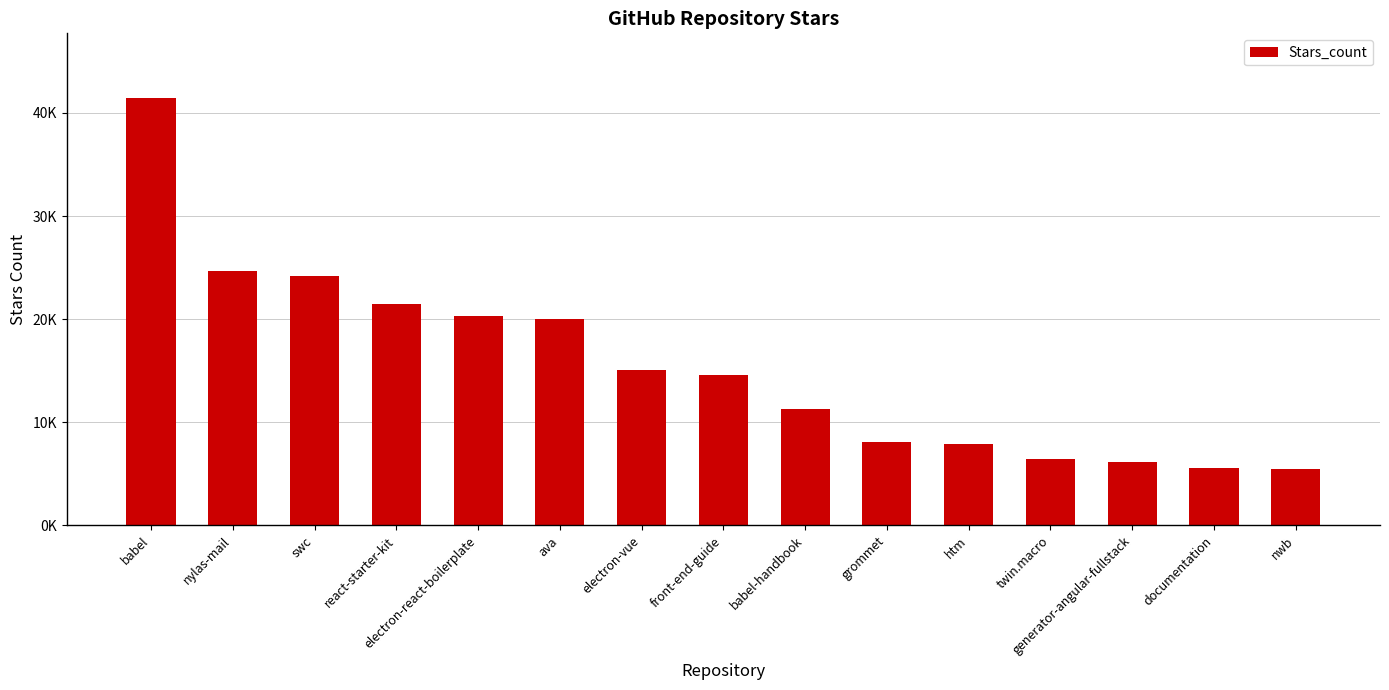

At which label does the data first exceed 14600?

babel